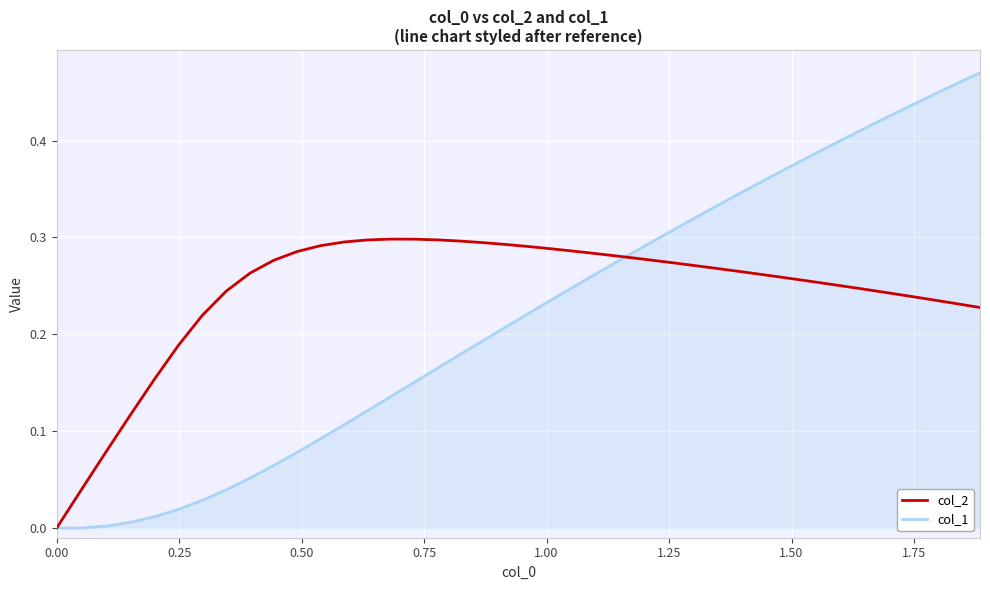

Which series has the largest range (max minus min)?

col_1